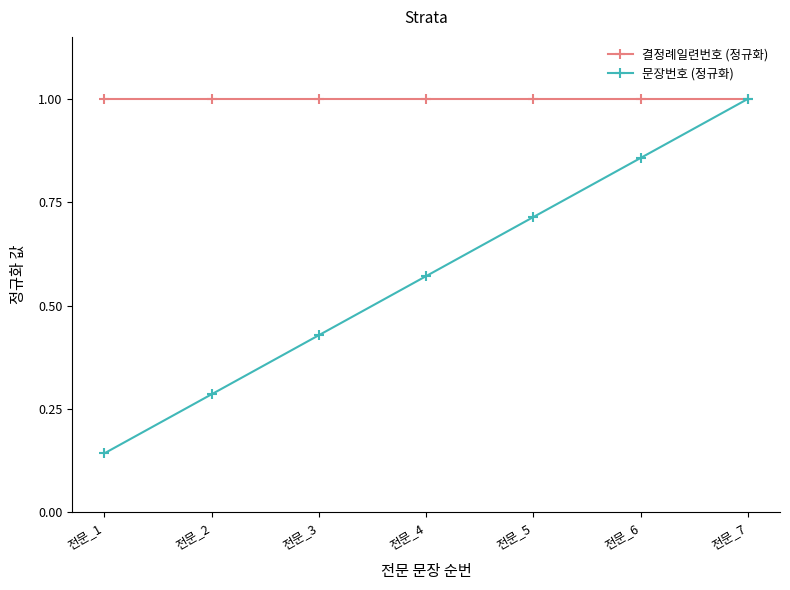

Which category has the lowest value in the 문장번호 (정규화) series?

전문_1